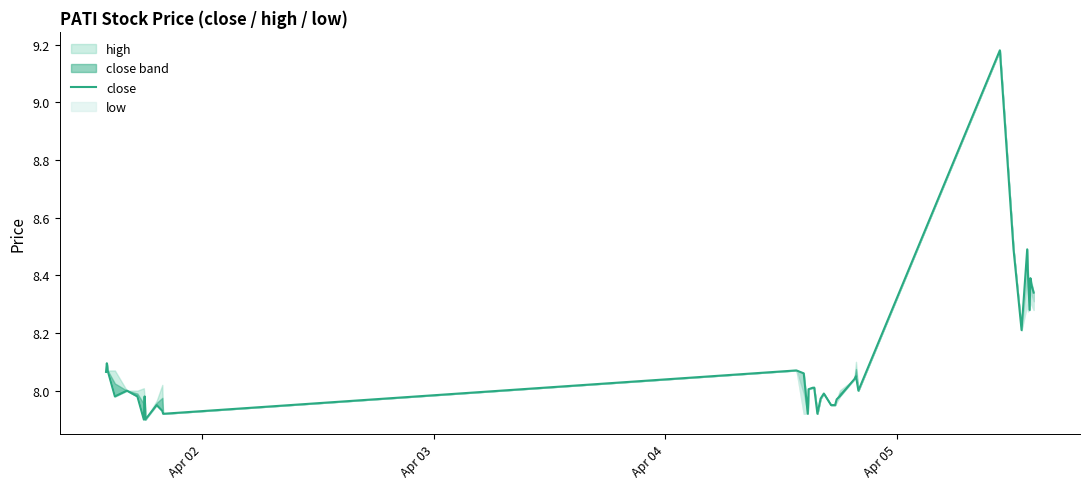

What is the value of the 16th point from the left?

8.1